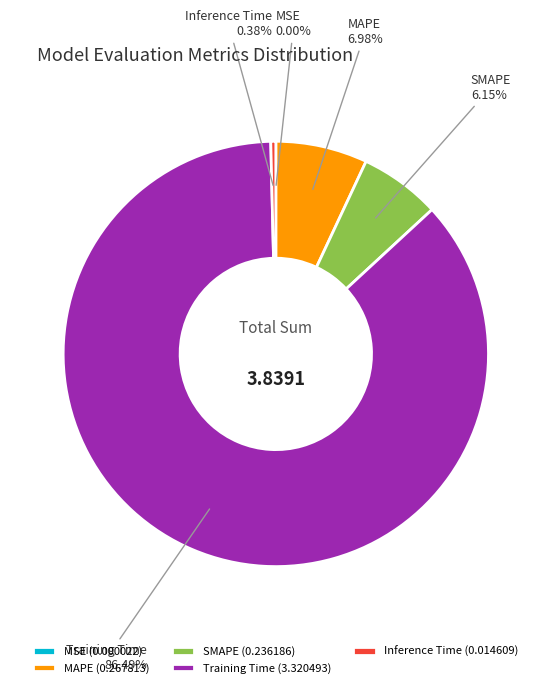

What percentage is NOT represented by Training Time?

13.5%